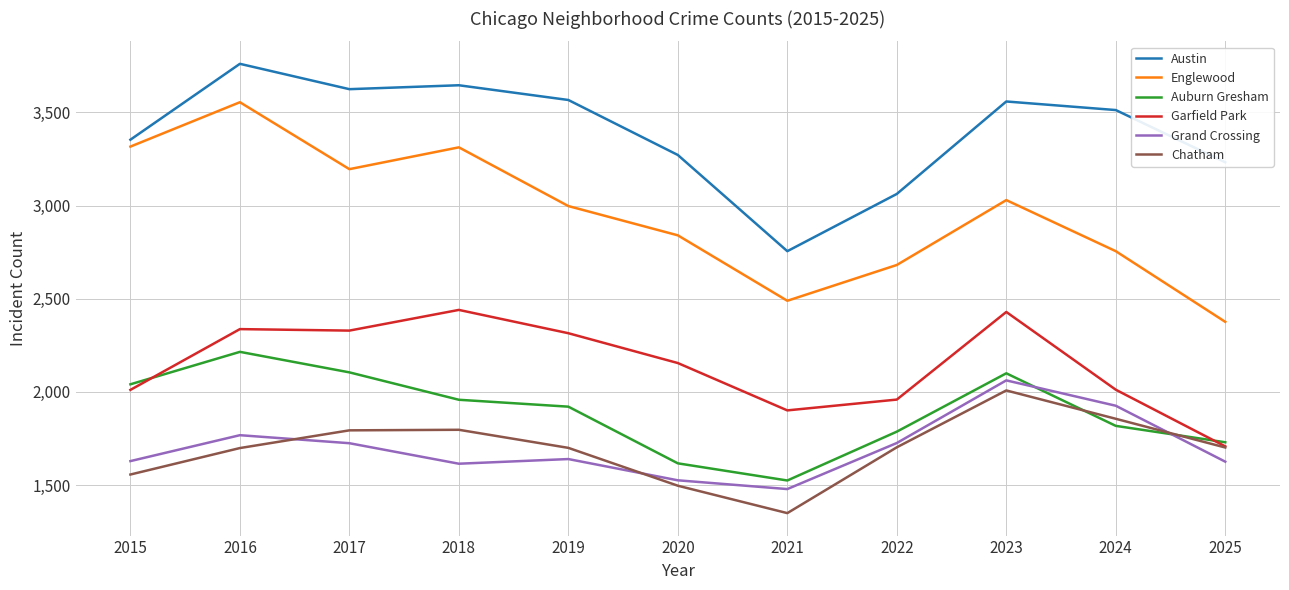

What is the highest value of the Auburn Gresham series?

2215